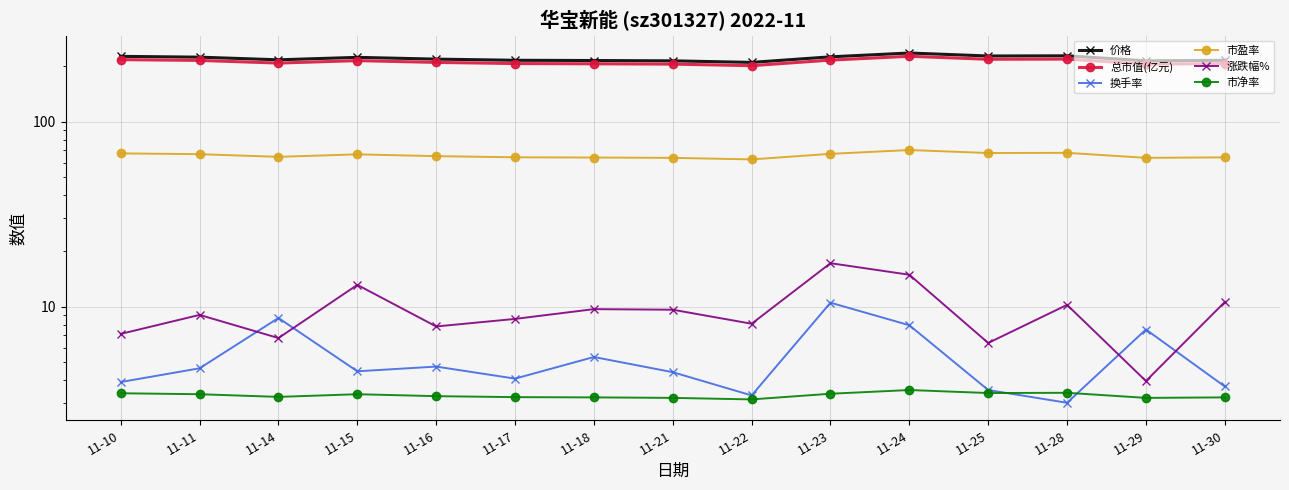

Which series has the largest total across all categories?

价格